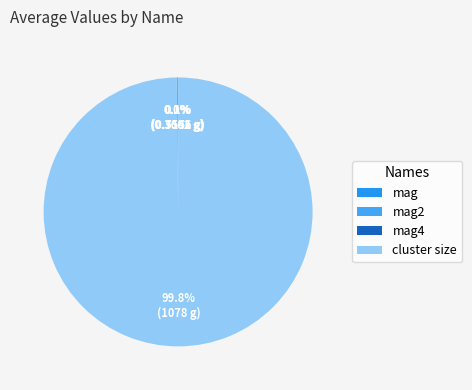

Count the number of slices in the pie.

4